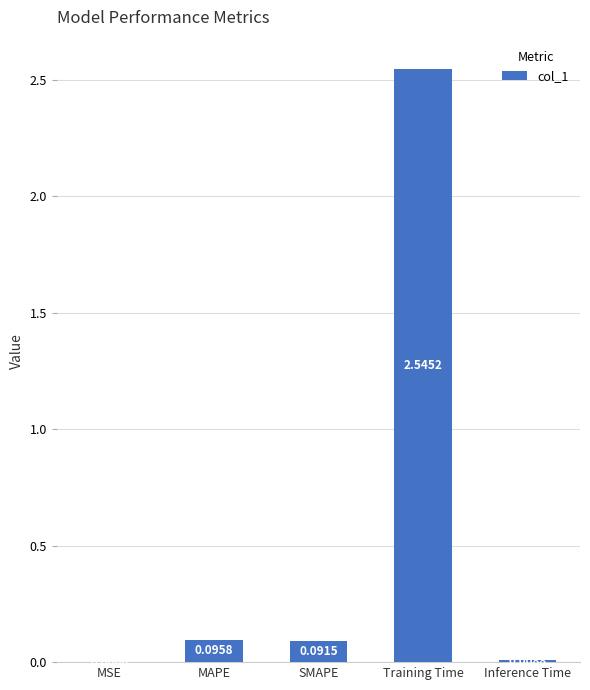

Between SMAPE and MSE, which is larger?

SMAPE